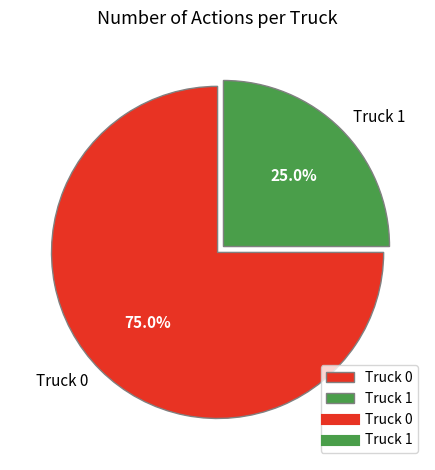

What is the ratio of the value at Truck 0 to the value at Truck 1?

3.0